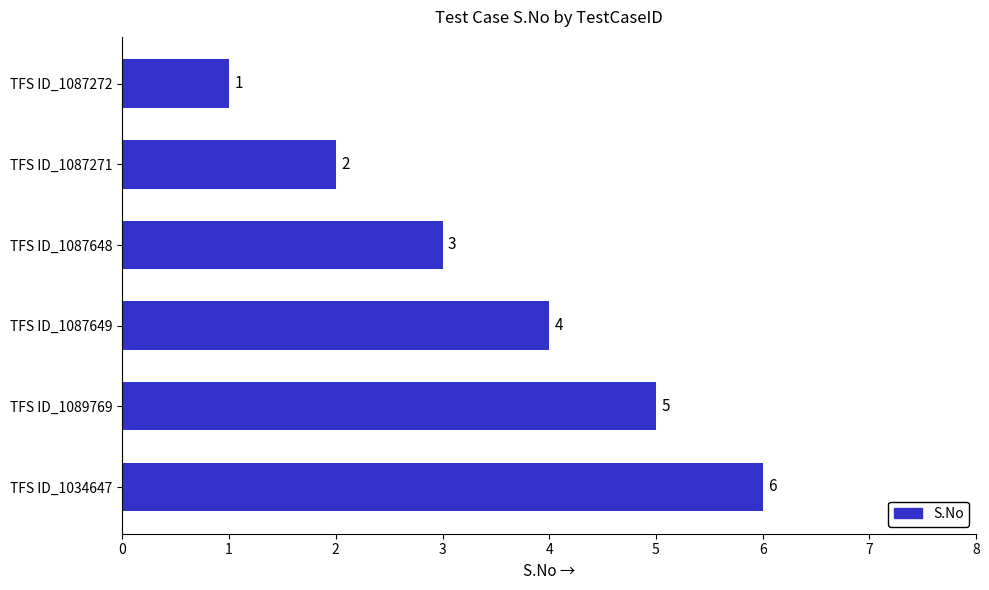

List the labels in order of value, smallest first.

TFS ID_1087272, TFS ID_1087271, TFS ID_1087648, TFS ID_1087649, TFS ID_1089769, TFS ID_1034647